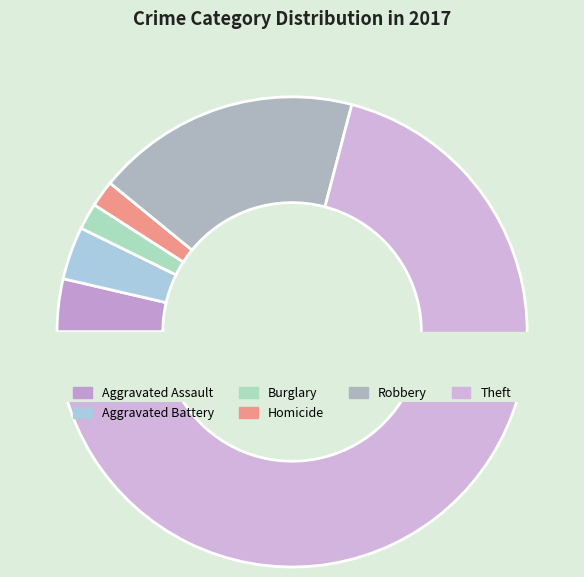

To the nearest percent, what is the combined percentage of Aggravated Battery and Homicide?

5%